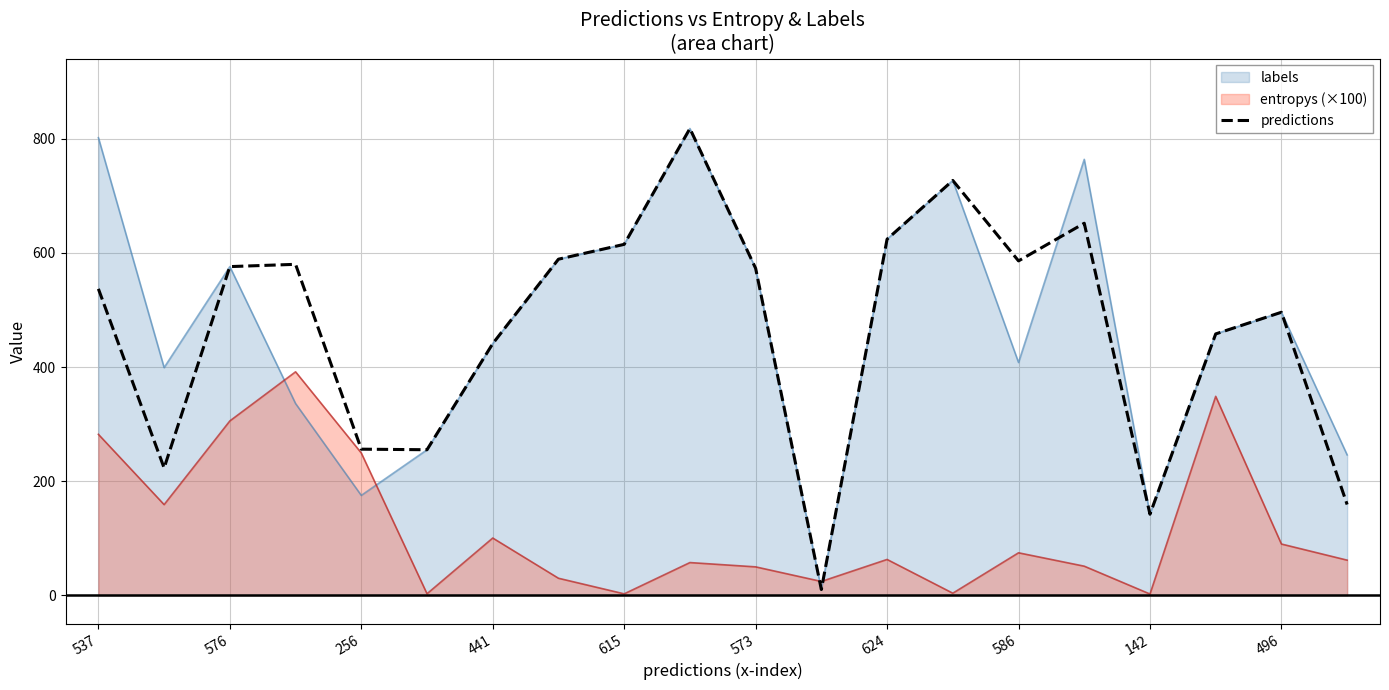

True or false: the data shows 159 at 19.

True